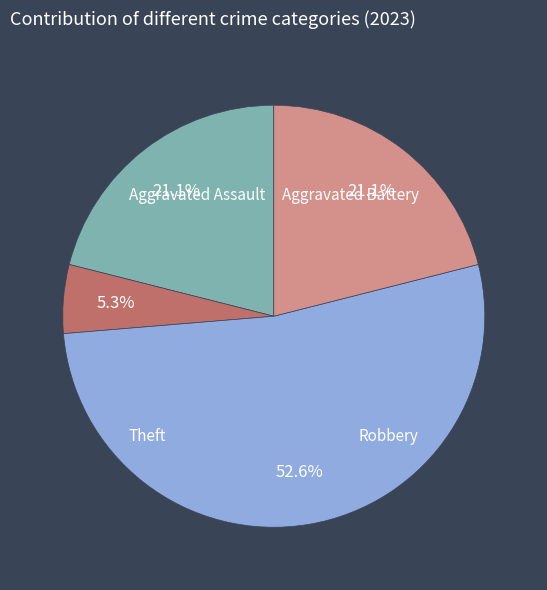

To the nearest percent, what is the combined percentage of Theft and Aggravated Assault?

42%